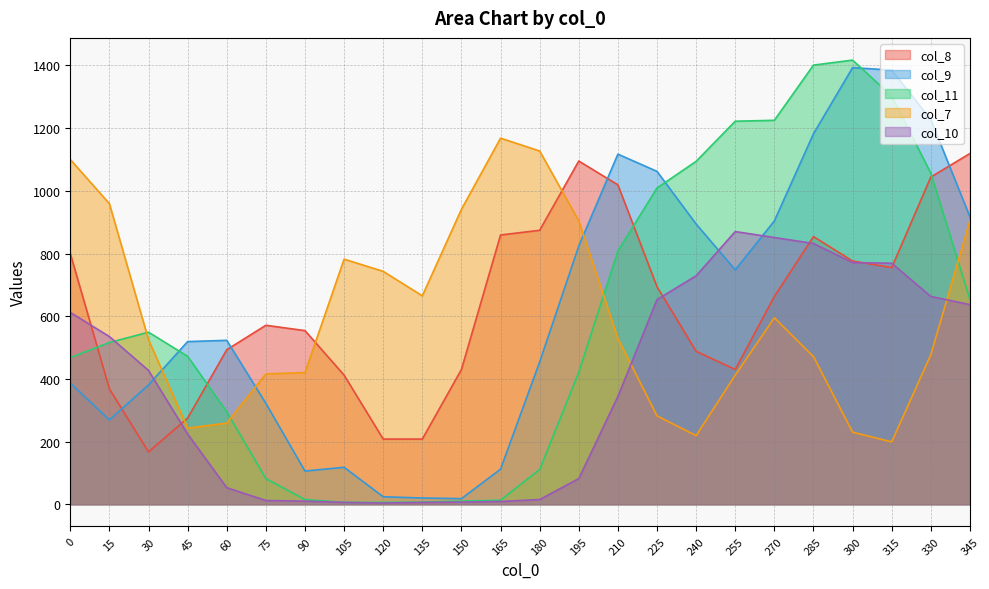

What are all the series names shown in the legend?

col_8, col_9, col_11, col_7, col_10